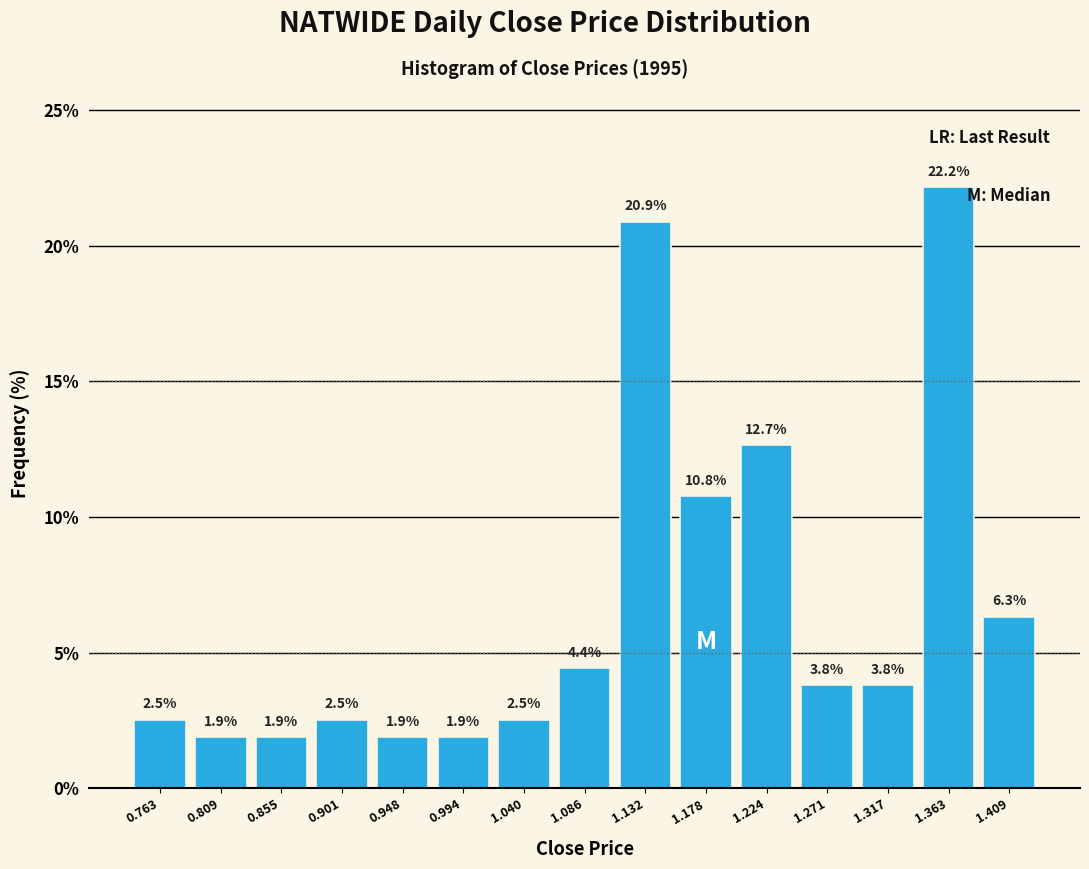

Which range on the x-axis has the tallest bar?

1.340 to 1.385